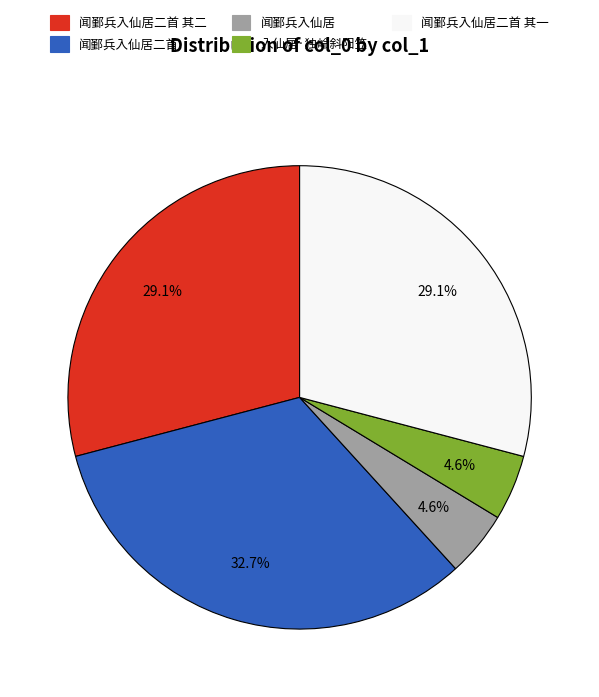

What portion of the pie excludes 闻鄞兵入仙居二首?

67.3%